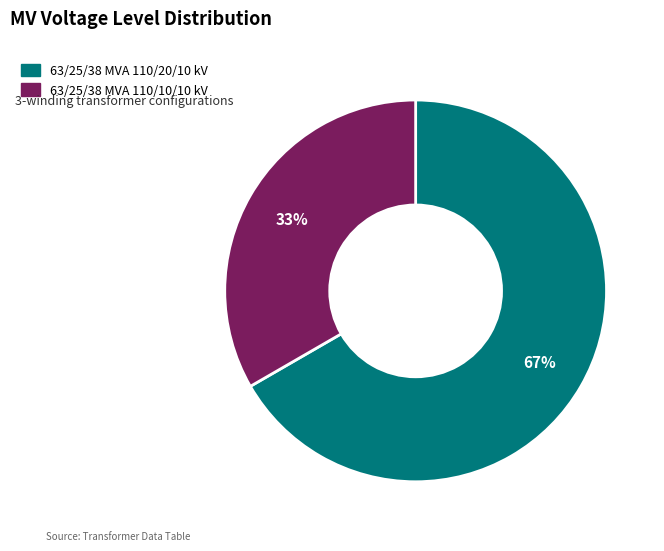

To the nearest percent, what is the average slice percentage?

50%